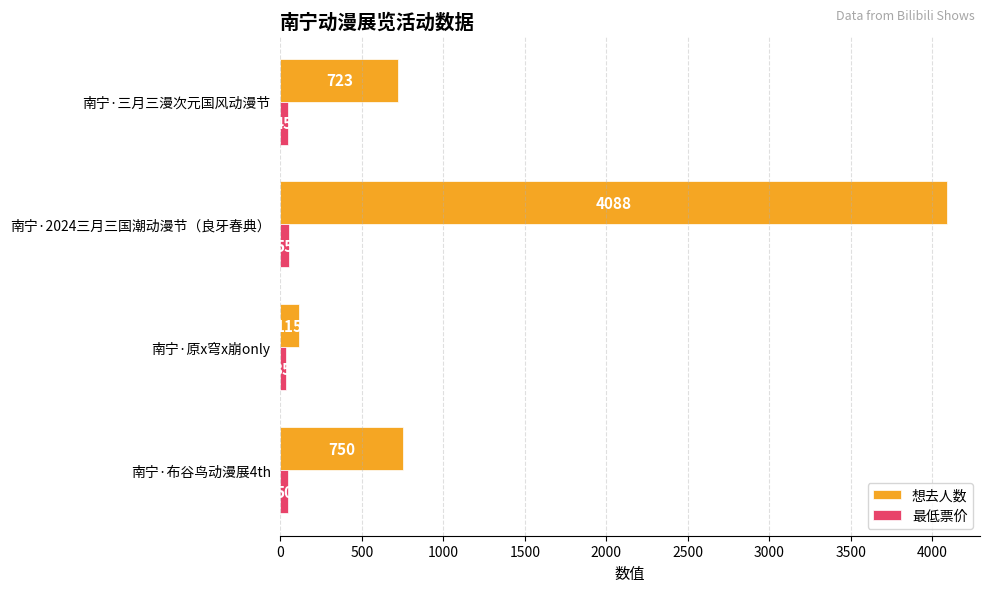

Which series has the largest range (max minus min)?

想去人数